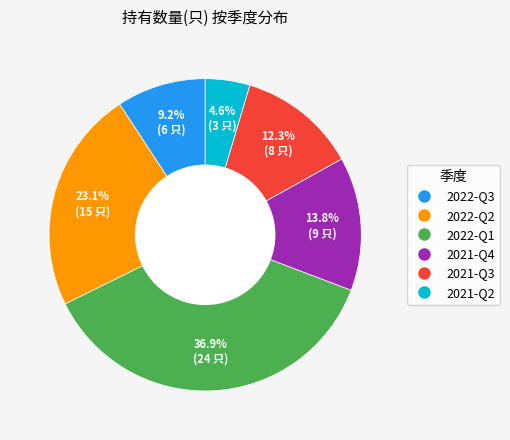

Is there any slice that represents more than half of the pie?

No